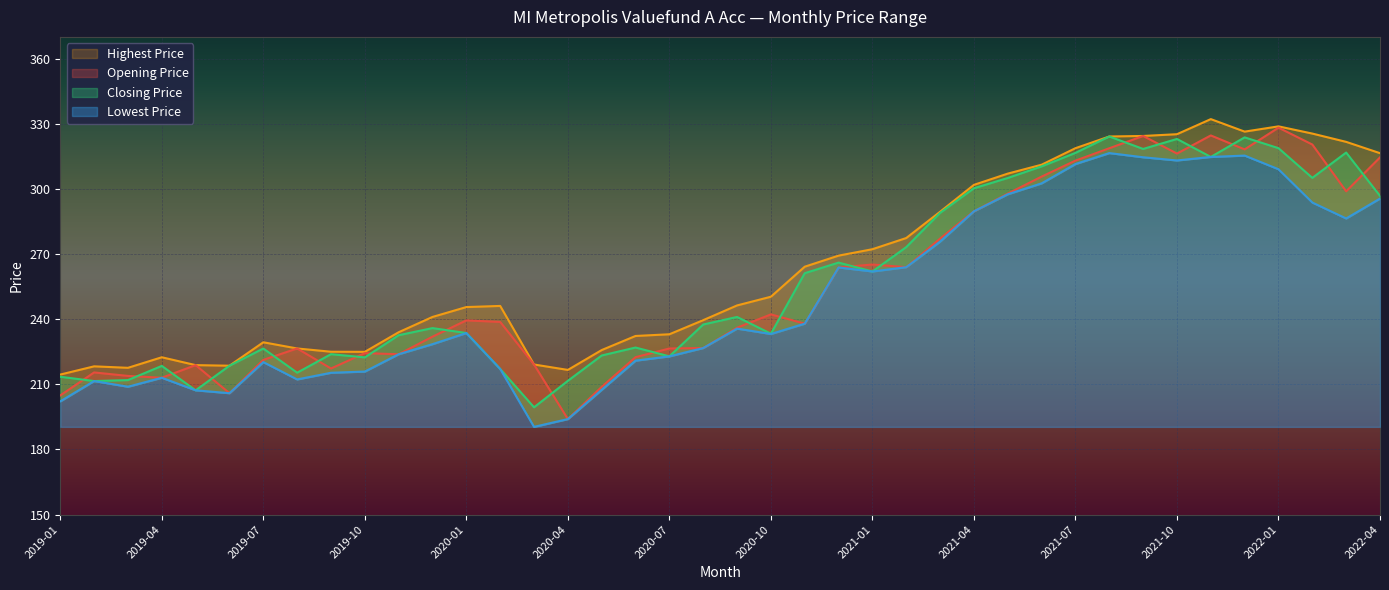

True or false: Highest Price and Lowest Price intersect in this chart.

False